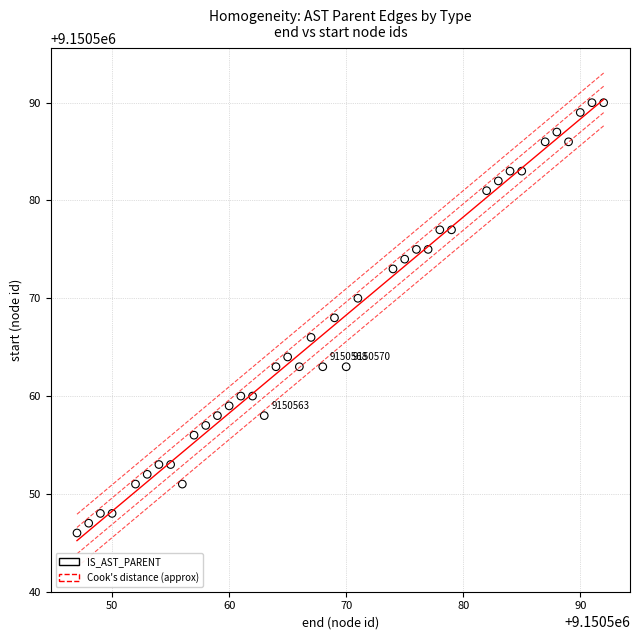

What is the range of X values (max minus min)?

45